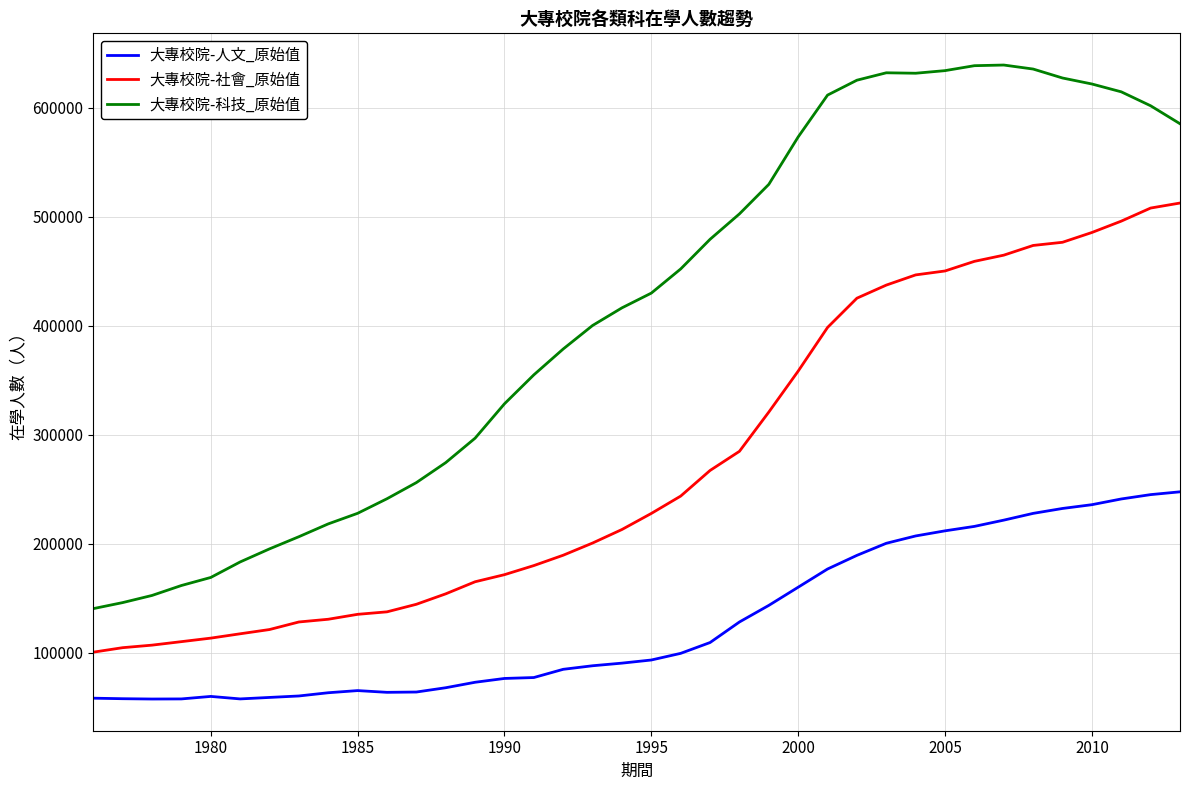

Which series has the largest range (max minus min)?

大專校院-科技_原始值